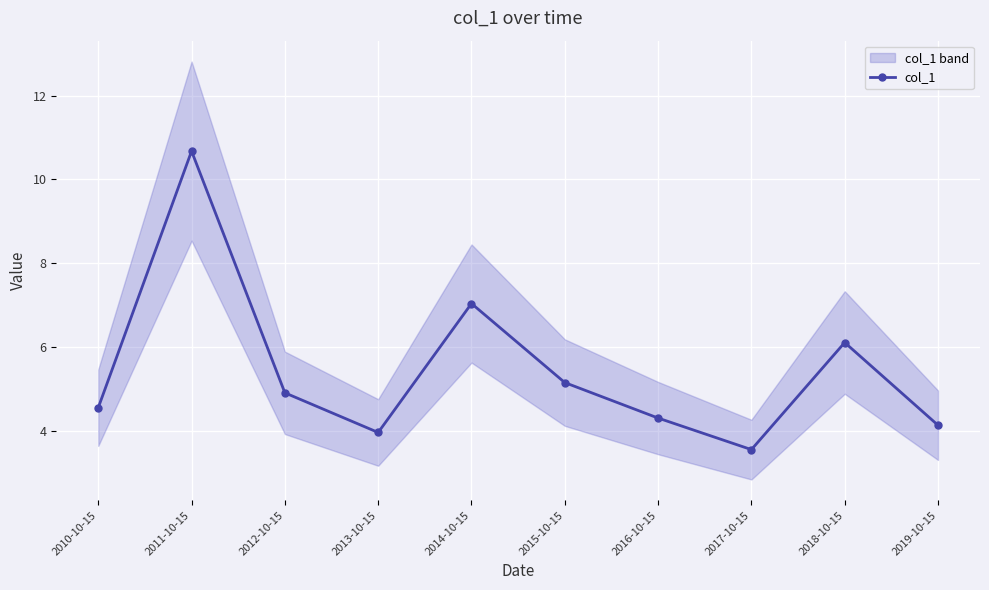

What is the difference between the second highest and second lowest values?

3.1